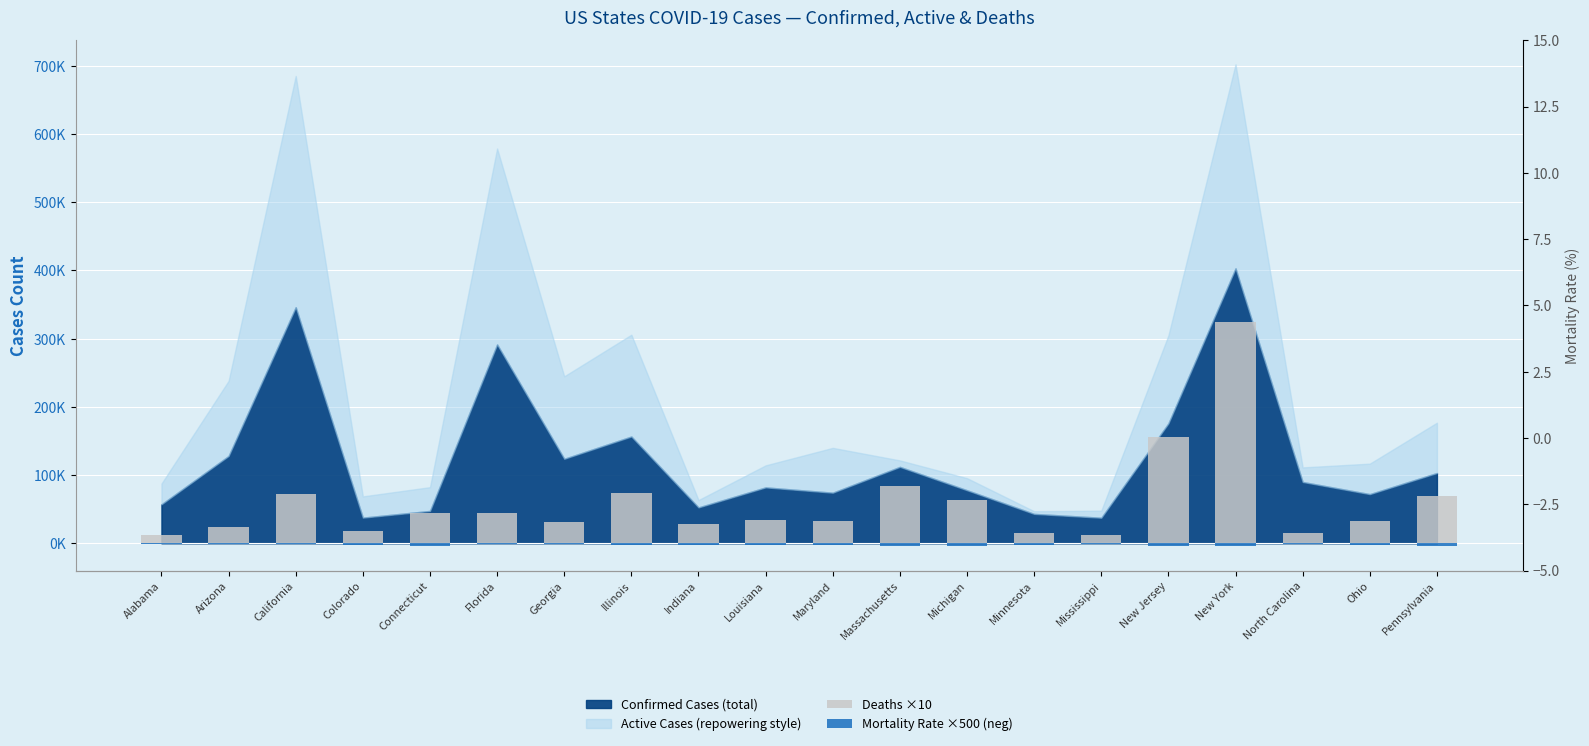

Reading left to right, extract all data points from this chart.

Deaths ×10: 11640.0	23370.0	72500.0	17380.0	43720.0	44090.0	30540.0	74190.0	27750.0	34450.0	33340.0	83400.0	63260.0	15480.0	12720.0	155820.0	324080.0	15710.0	32760.0	69640.0
Mortality Rate ×500 (neg): -1016.5	-912.0	-1047.0	-2307.0	-4599.0	-756.0	-1232.0	-2368.0	-2633.5	-2099.5	-2245.0	-3719.0	-4062.0	-1793.0	-1694.0	-4429.0	-4019.0	-873.0	-2268.5	-3375.0